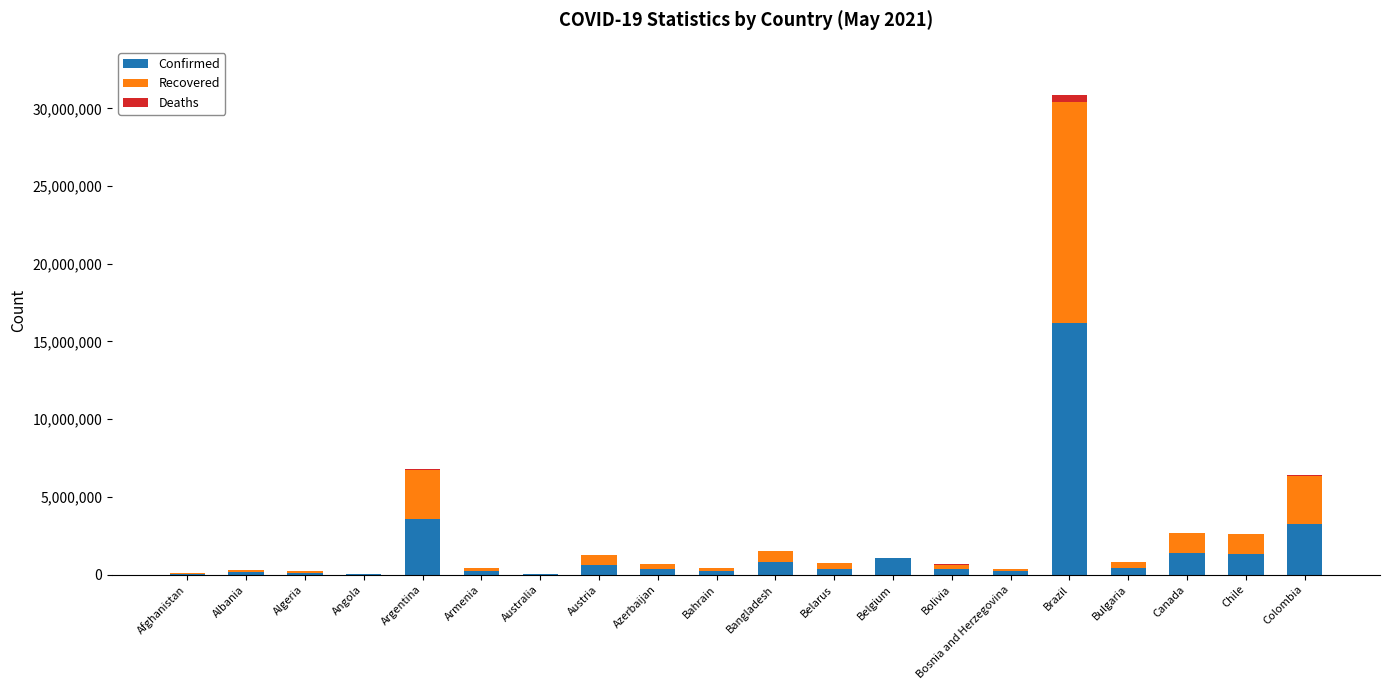

What is the total value across all series at Azerbaijan?

659448